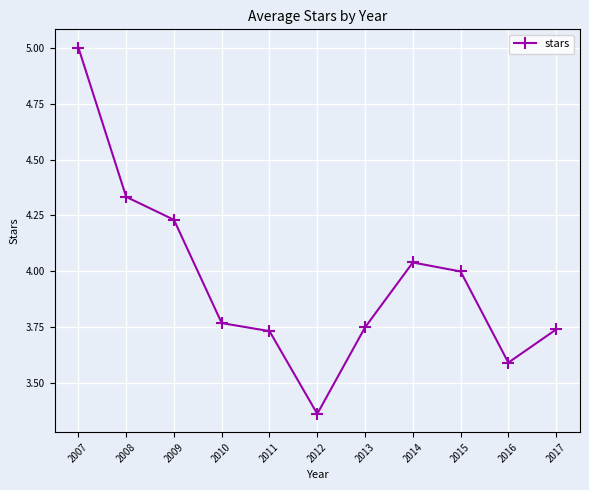

Which label corresponds to the smallest value in the chart?

2012